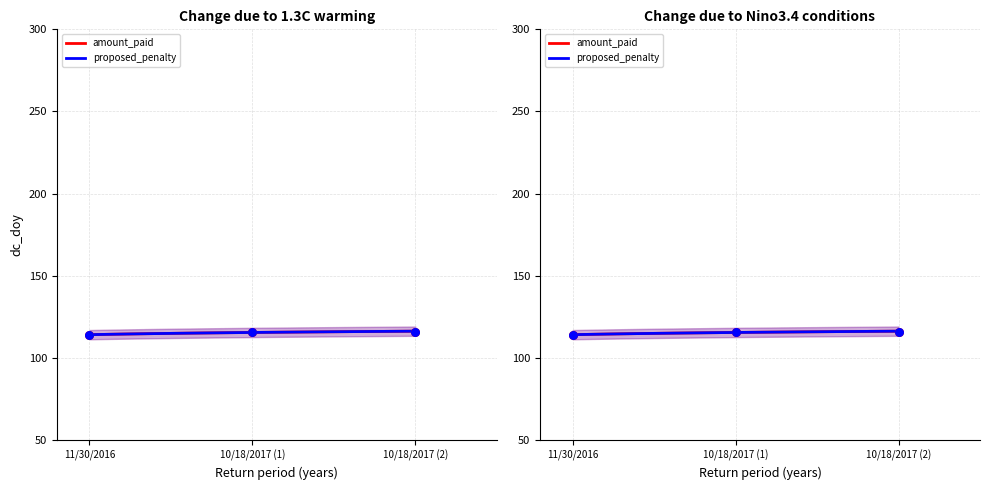

Which series reaches the minimum Y coordinate?

amount_paid